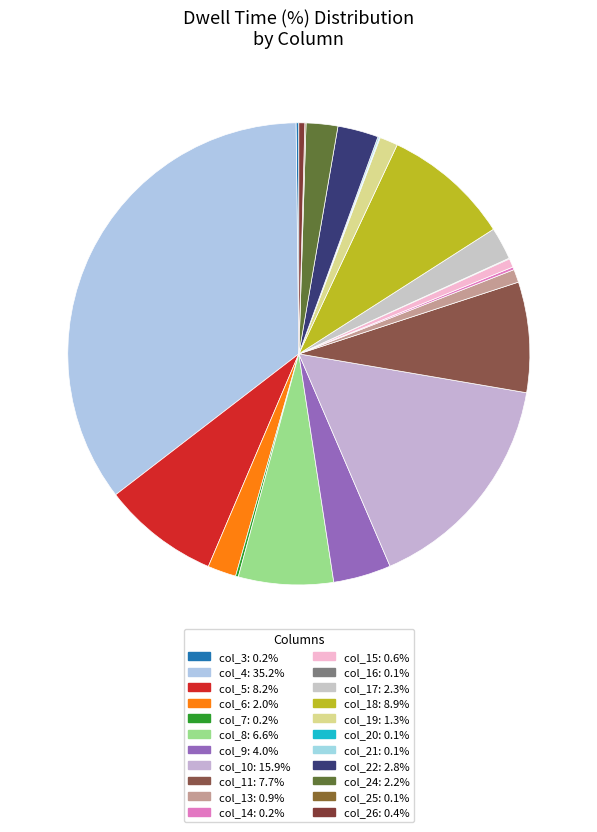

What is the smallest slice in the pie chart?

col_16